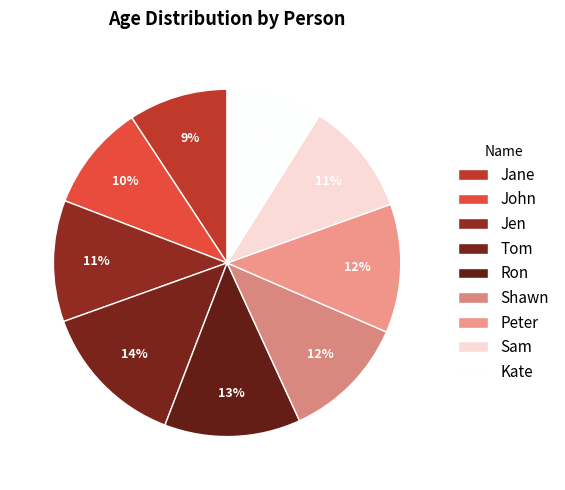

What is the smallest slice in the pie chart?

Kate